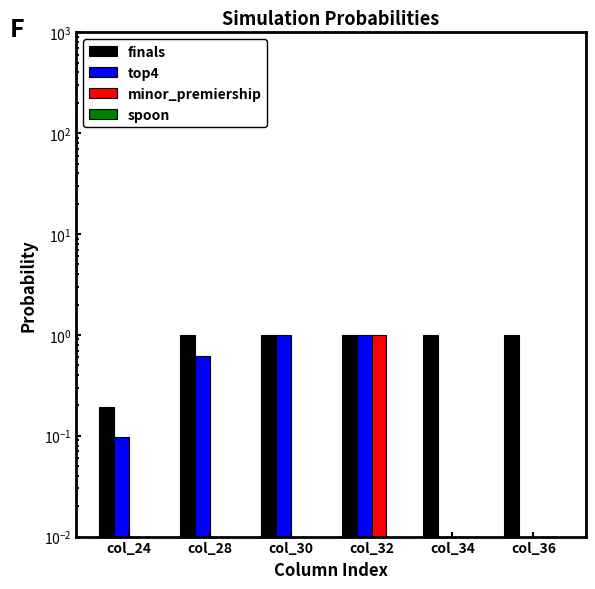

What is the sum of all minor_premiership values?

1.0